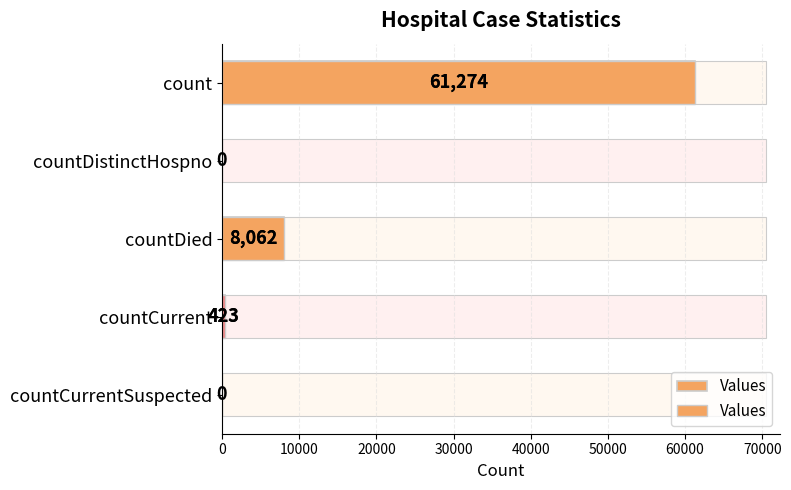

What is the greatest value displayed?

61274